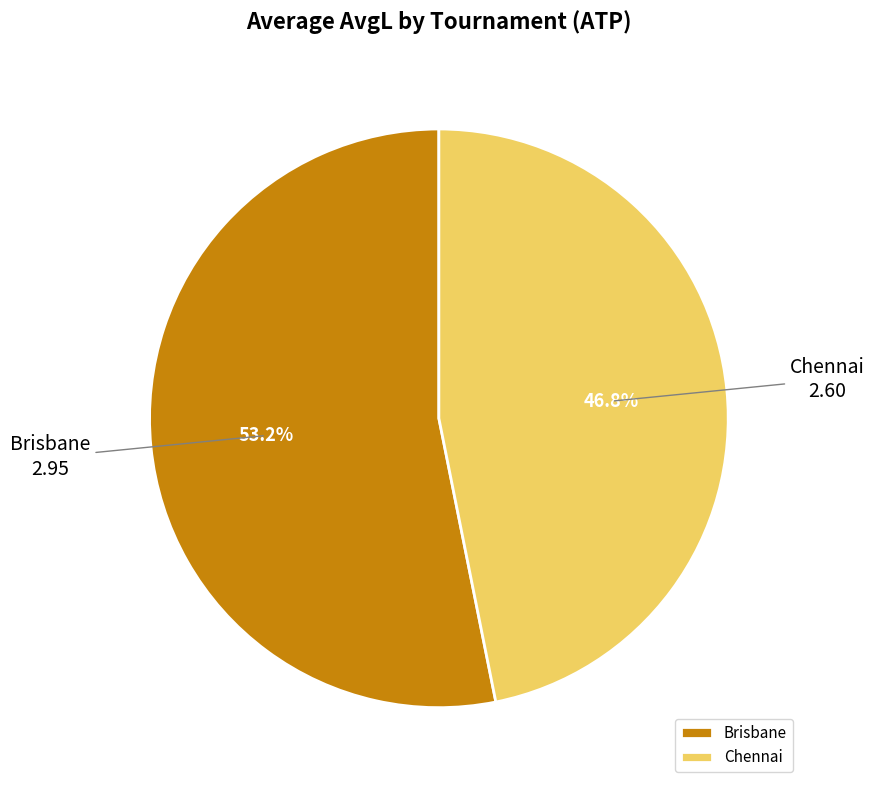

What is the smallest slice in the pie chart?

Chennai